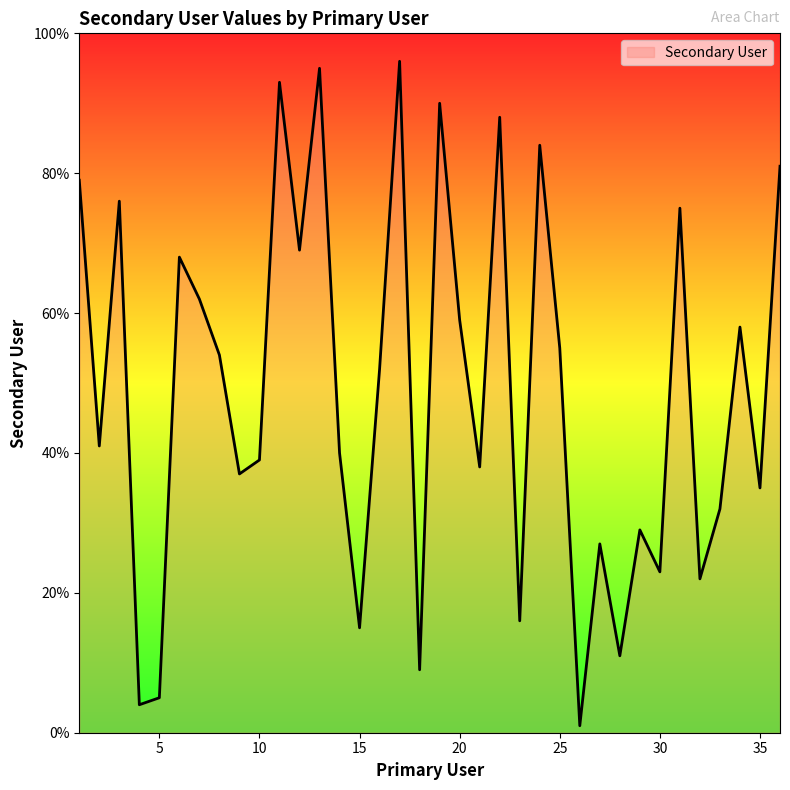

What is the difference between the maximum and minimum values?

95